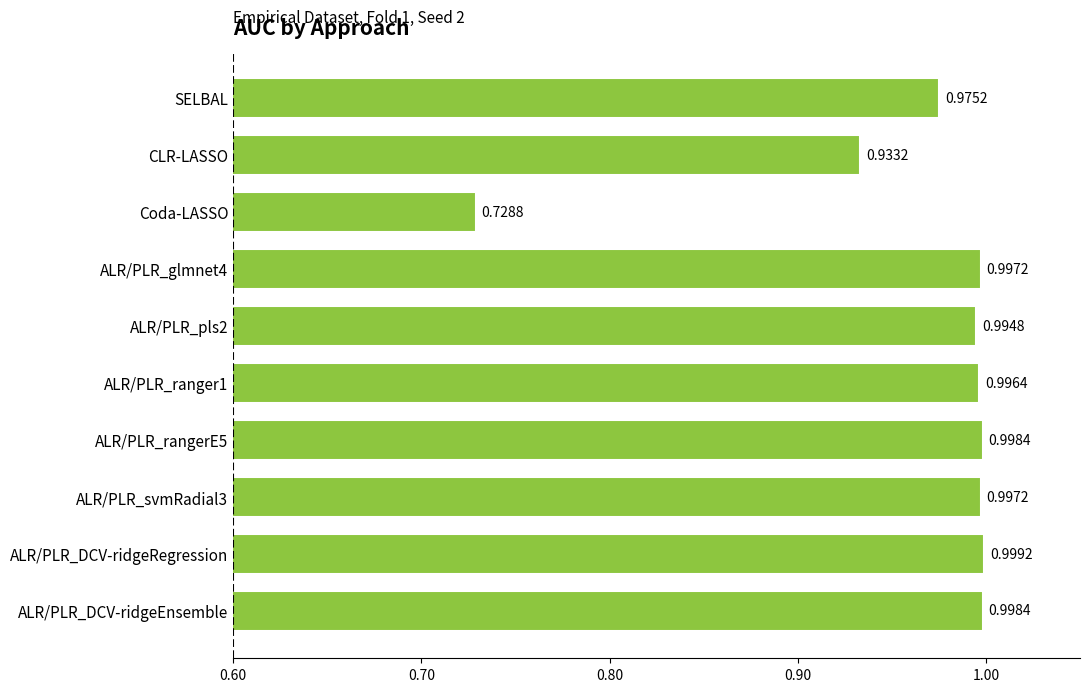

What is the sum of all values?

9.6